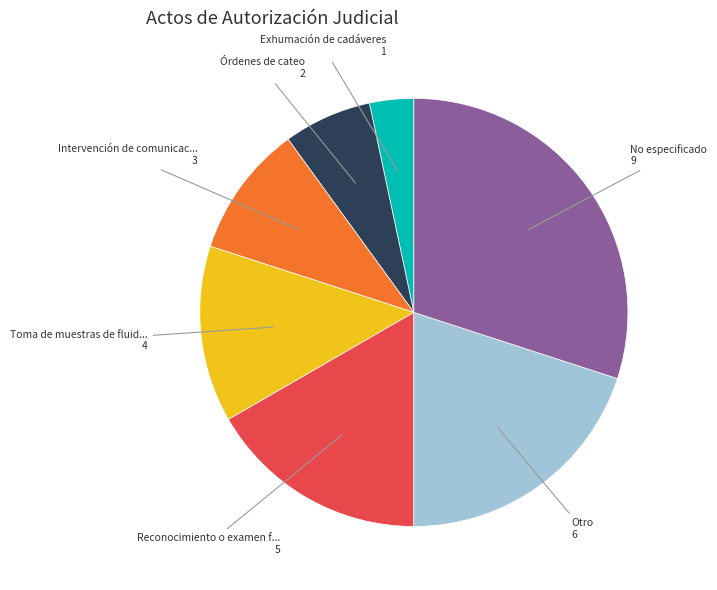

Count the number of slices in the pie.

7